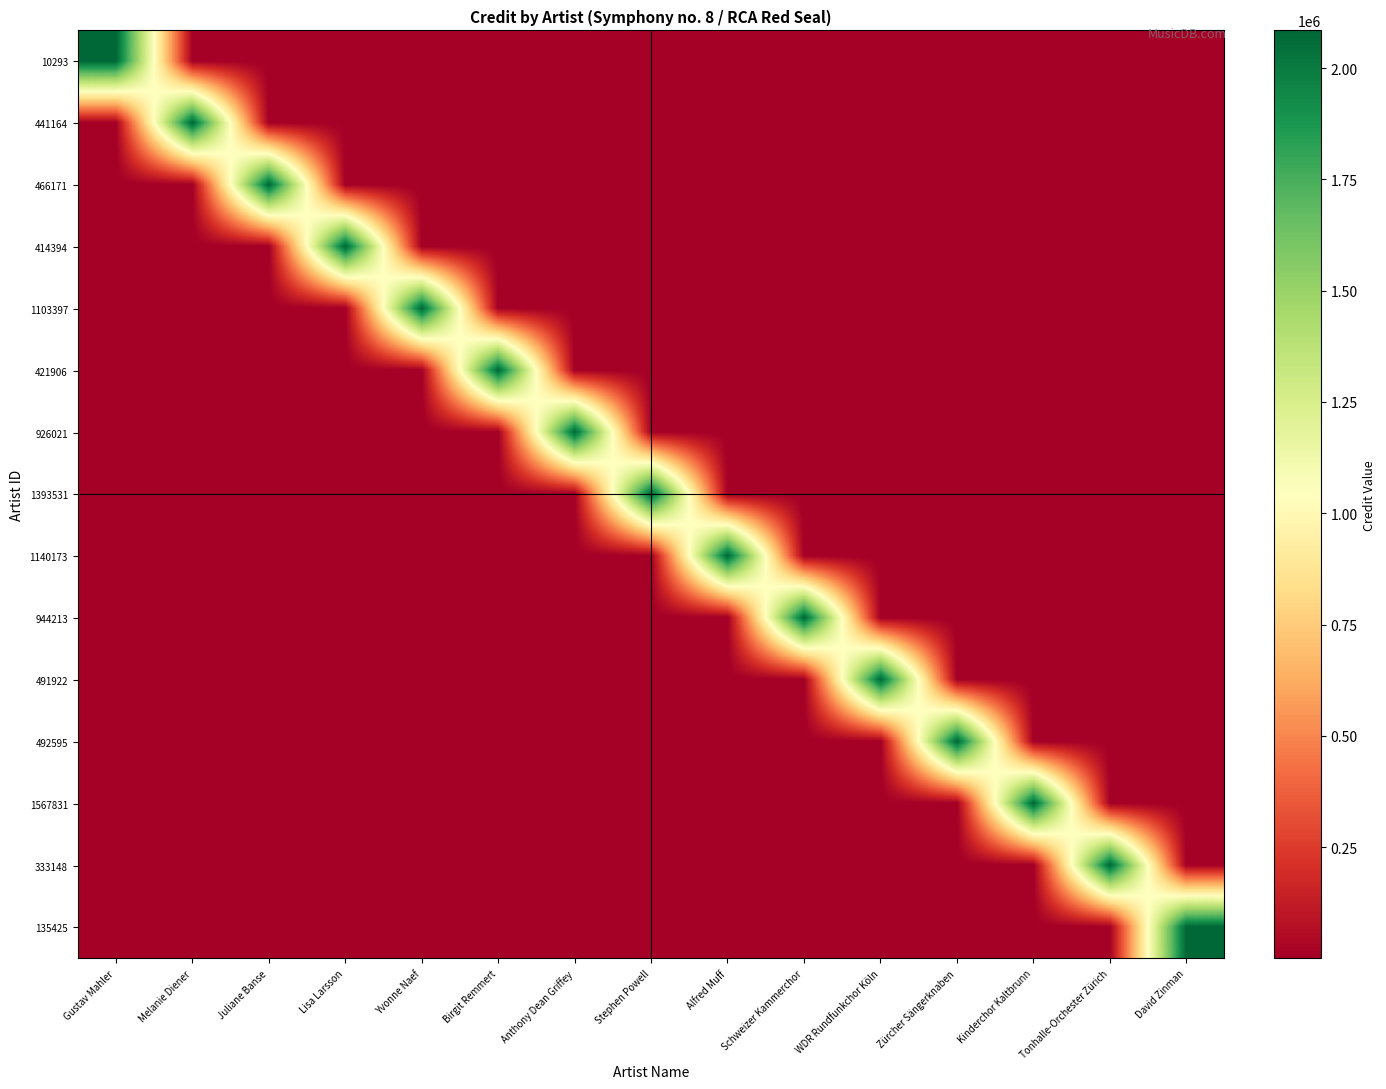

Reading left to right, transcribe all the data shown in this chart.

10293: Gustav Mahler=2084871.0	Melanie Diener=13.9	Juliane Banse=6.9	Lisa Larsson=4.6	Yvonne Naef=3.5	Birgit Remmert=2.8	Anthony Dean Griffey=2.3	Stephen Powell=2.0	Alfred Muff=1.7	Schweizer Kammerchor=1.5	WDR Rundfunkchor Köln=1.4	Zürcher Sängerknaben=1.3	Kinderchor Kaltbrunn=1.2	Tonhalle-Orchester Zürich=1.1	David Zinman=1.0
441164: Gustav Mahler=13.9	Melanie Diener=2084871.0	Juliane Banse=13.9	Lisa Larsson=6.9	Yvonne Naef=4.6	Birgit Remmert=3.5	Anthony Dean Griffey=2.8	Stephen Powell=2.3	Alfred Muff=2.0	Schweizer Kammerchor=1.7	WDR Rundfunkchor Köln=1.5	Zürcher Sängerknaben=1.4	Kinderchor Kaltbrunn=1.3	Tonhalle-Orchester Zürich=1.2	David Zinman=1.1
466171: Gustav Mahler=6.9	Melanie Diener=13.9	Juliane Banse=2084871.0	Lisa Larsson=13.9	Yvonne Naef=6.9	Birgit Remmert=4.6	Anthony Dean Griffey=3.5	Stephen Powell=2.8	Alfred Muff=2.3	Schweizer Kammerchor=2.0	WDR Rundfunkchor Köln=1.7	Zürcher Sängerknaben=1.5	Kinderchor Kaltbrunn=1.4	Tonhalle-Orchester Zürich=1.3	David Zinman=1.2
414394: Gustav Mahler=4.6	Melanie Diener=6.9	Juliane Banse=13.9	Lisa Larsson=2084871.0	Yvonne Naef=13.9	Birgit Remmert=6.9	Anthony Dean Griffey=4.6	Stephen Powell=3.5	Alfred Muff=2.8	Schweizer Kammerchor=2.3	WDR Rundfunkchor Köln=2.0	Zürcher Sängerknaben=1.7	Kinderchor Kaltbrunn=1.5	Tonhalle-Orchester Zürich=1.4	David Zinman=1.3
1103397: Gustav Mahler=3.5	Melanie Diener=4.6	Juliane Banse=6.9	Lisa Larsson=13.9	Yvonne Naef=2084871.0	Birgit Remmert=13.9	Anthony Dean Griffey=6.9	Stephen Powell=4.6	Alfred Muff=3.5	Schweizer Kammerchor=2.8	WDR Rundfunkchor Köln=2.3	Zürcher Sängerknaben=2.0	Kinderchor Kaltbrunn=1.7	Tonhalle-Orchester Zürich=1.5	David Zinman=1.4
421906: Gustav Mahler=2.8	Melanie Diener=3.5	Juliane Banse=4.6	Lisa Larsson=6.9	Yvonne Naef=13.9	Birgit Remmert=2084871.0	Anthony Dean Griffey=13.9	Stephen Powell=6.9	Alfred Muff=4.6	Schweizer Kammerchor=3.5	WDR Rundfunkchor Köln=2.8	Zürcher Sängerknaben=2.3	Kinderchor Kaltbrunn=2.0	Tonhalle-Orchester Zürich=1.7	David Zinman=1.5
926021: Gustav Mahler=2.3	Melanie Diener=2.8	Juliane Banse=3.5	Lisa Larsson=4.6	Yvonne Naef=6.9	Birgit Remmert=13.9	Anthony Dean Griffey=2084871.0	Stephen Powell=13.9	Alfred Muff=6.9	Schweizer Kammerchor=4.6	WDR Rundfunkchor Köln=3.5	Zürcher Sängerknaben=2.8	Kinderchor Kaltbrunn=2.3	Tonhalle-Orchester Zürich=2.0	David Zinman=1.7
1393531: Gustav Mahler=2.0	Melanie Diener=2.3	Juliane Banse=2.8	Lisa Larsson=3.5	Yvonne Naef=4.6	Birgit Remmert=6.9	Anthony Dean Griffey=13.9	Stephen Powell=2084871.0	Alfred Muff=13.9	Schweizer Kammerchor=6.9	WDR Rundfunkchor Köln=4.6	Zürcher Sängerknaben=3.5	Kinderchor Kaltbrunn=2.8	Tonhalle-Orchester Zürich=2.3	David Zinman=2.0
1140173: Gustav Mahler=1.7	Melanie Diener=2.0	Juliane Banse=2.3	Lisa Larsson=2.8	Yvonne Naef=3.5	Birgit Remmert=4.6	Anthony Dean Griffey=6.9	Stephen Powell=13.9	Alfred Muff=2084871.0	Schweizer Kammerchor=13.9	WDR Rundfunkchor Köln=6.9	Zürcher Sängerknaben=4.6	Kinderchor Kaltbrunn=3.5	Tonhalle-Orchester Zürich=2.8	David Zinman=2.3
944213: Gustav Mahler=1.5	Melanie Diener=1.7	Juliane Banse=2.0	Lisa Larsson=2.3	Yvonne Naef=2.8	Birgit Remmert=3.5	Anthony Dean Griffey=4.6	Stephen Powell=6.9	Alfred Muff=13.9	Schweizer Kammerchor=2084871.0	WDR Rundfunkchor Köln=13.9	Zürcher Sängerknaben=6.9	Kinderchor Kaltbrunn=4.6	Tonhalle-Orchester Zürich=3.5	David Zinman=2.8
491922: Gustav Mahler=1.4	Melanie Diener=1.5	Juliane Banse=1.7	Lisa Larsson=2.0	Yvonne Naef=2.3	Birgit Remmert=2.8	Anthony Dean Griffey=3.5	Stephen Powell=4.6	Alfred Muff=6.9	Schweizer Kammerchor=13.9	WDR Rundfunkchor Köln=2084871.0	Zürcher Sängerknaben=13.9	Kinderchor Kaltbrunn=6.9	Tonhalle-Orchester Zürich=4.6	David Zinman=3.5
492595: Gustav Mahler=1.3	Melanie Diener=1.4	Juliane Banse=1.5	Lisa Larsson=1.7	Yvonne Naef=2.0	Birgit Remmert=2.3	Anthony Dean Griffey=2.8	Stephen Powell=3.5	Alfred Muff=4.6	Schweizer Kammerchor=6.9	WDR Rundfunkchor Köln=13.9	Zürcher Sängerknaben=2084871.0	Kinderchor Kaltbrunn=13.9	Tonhalle-Orchester Zürich=6.9	David Zinman=4.6
1567831: Gustav Mahler=1.2	Melanie Diener=1.3	Juliane Banse=1.4	Lisa Larsson=1.5	Yvonne Naef=1.7	Birgit Remmert=2.0	Anthony Dean Griffey=2.3	Stephen Powell=2.8	Alfred Muff=3.5	Schweizer Kammerchor=4.6	WDR Rundfunkchor Köln=6.9	Zürcher Sängerknaben=13.9	Kinderchor Kaltbrunn=2084871.0	Tonhalle-Orchester Zürich=13.9	David Zinman=6.9
333148: Gustav Mahler=1.1	Melanie Diener=1.2	Juliane Banse=1.3	Lisa Larsson=1.4	Yvonne Naef=1.5	Birgit Remmert=1.7	Anthony Dean Griffey=2.0	Stephen Powell=2.3	Alfred Muff=2.8	Schweizer Kammerchor=3.5	WDR Rundfunkchor Köln=4.6	Zürcher Sängerknaben=6.9	Kinderchor Kaltbrunn=13.9	Tonhalle-Orchester Zürich=2084871.0	David Zinman=13.9
135425: Gustav Mahler=1.0	Melanie Diener=1.1	Juliane Banse=1.2	Lisa Larsson=1.3	Yvonne Naef=1.4	Birgit Remmert=1.5	Anthony Dean Griffey=1.7	Stephen Powell=2.0	Alfred Muff=2.3	Schweizer Kammerchor=2.8	WDR Rundfunkchor Köln=3.5	Zürcher Sängerknaben=4.6	Kinderchor Kaltbrunn=6.9	Tonhalle-Orchester Zürich=13.9	David Zinman=2084871.0